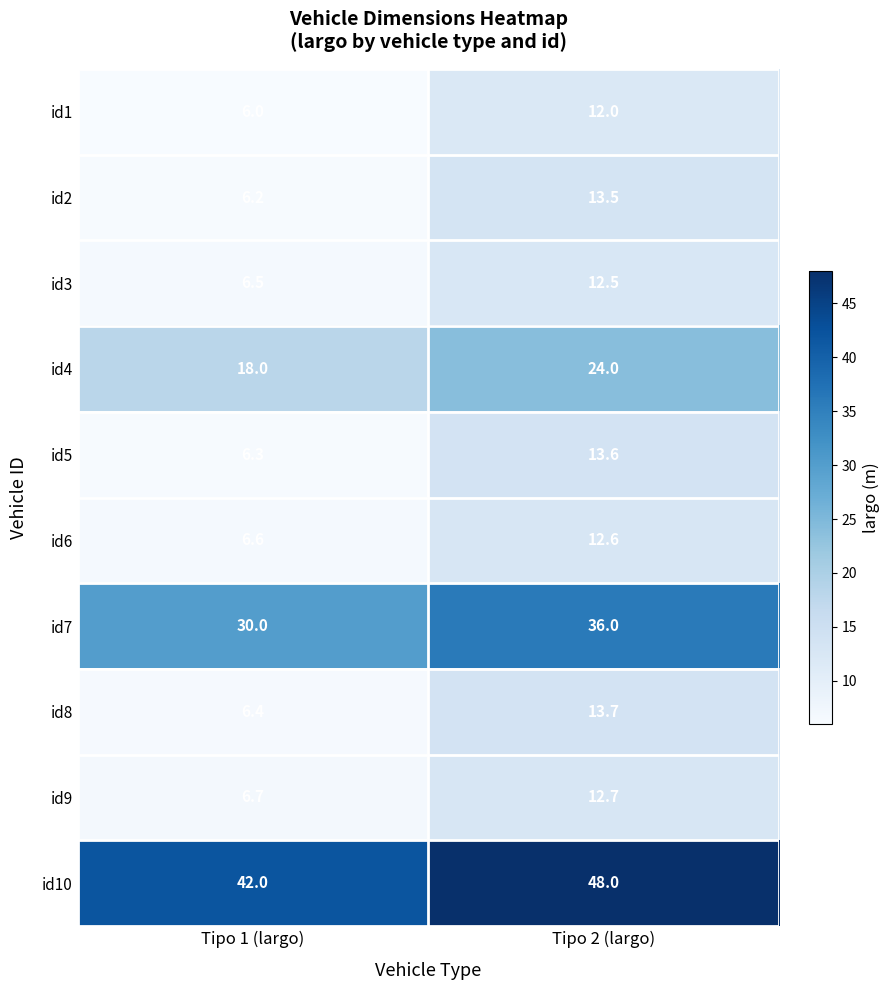

The id2 series shows 13.5 at Tipo 2 (largo). True or false?

True